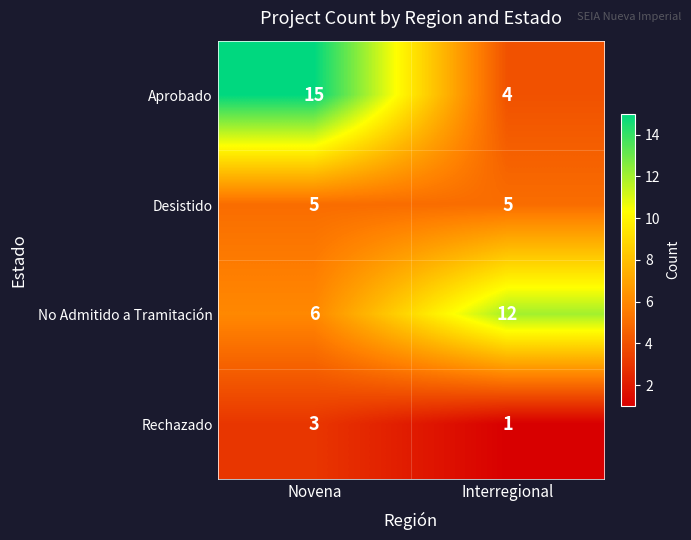

True or false: Rechazado has a value of 1 at Interregional.

True